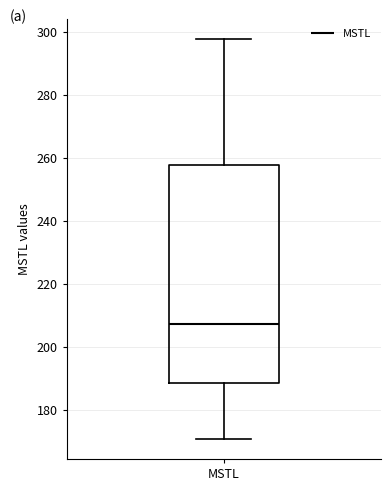

Where is the upper edge of the box for MSTL on the y-axis? The values are not printed on the chart, so give them approximately, as read against the axis.

258